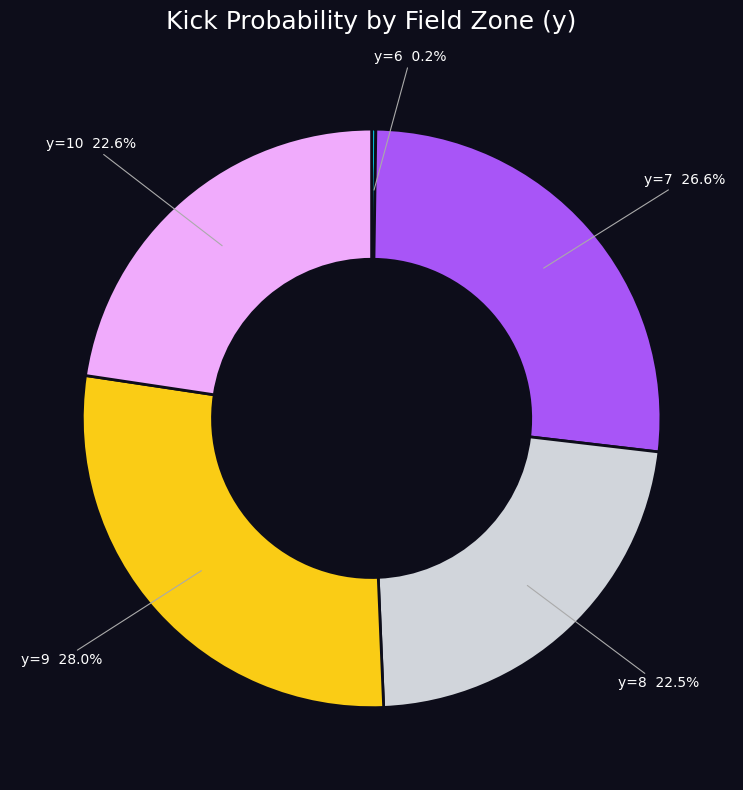

Does any single category account for the majority?

No